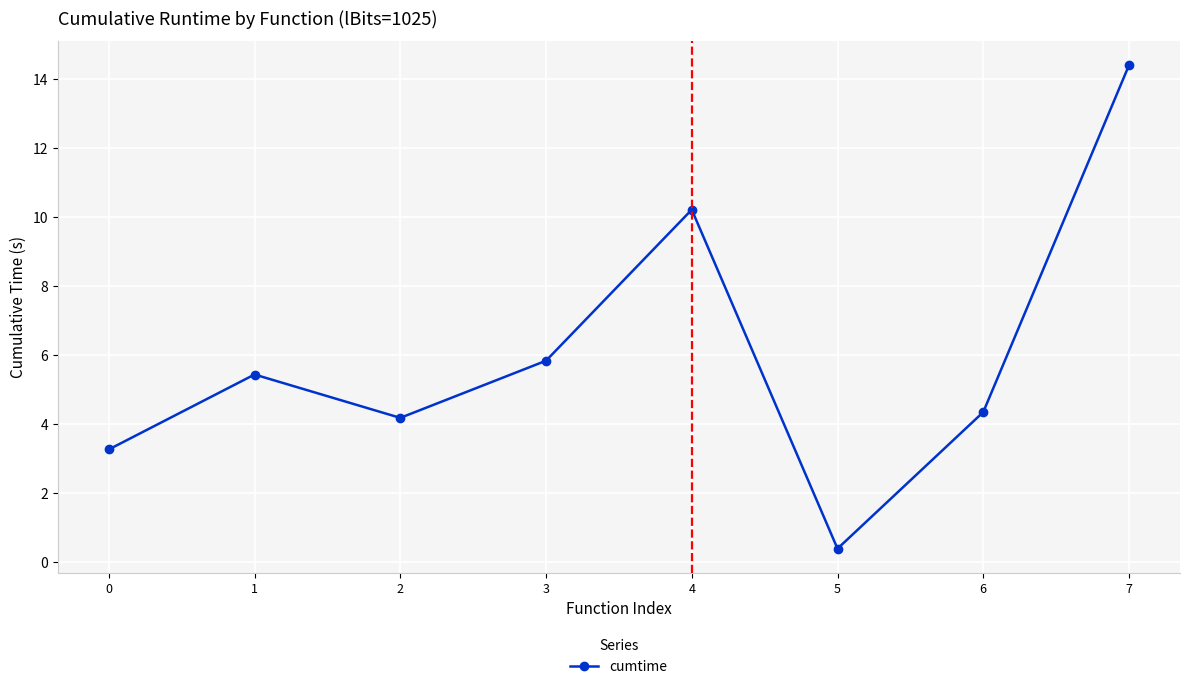

How many interior local valleys (lower than both neighbors) does the data have?

2